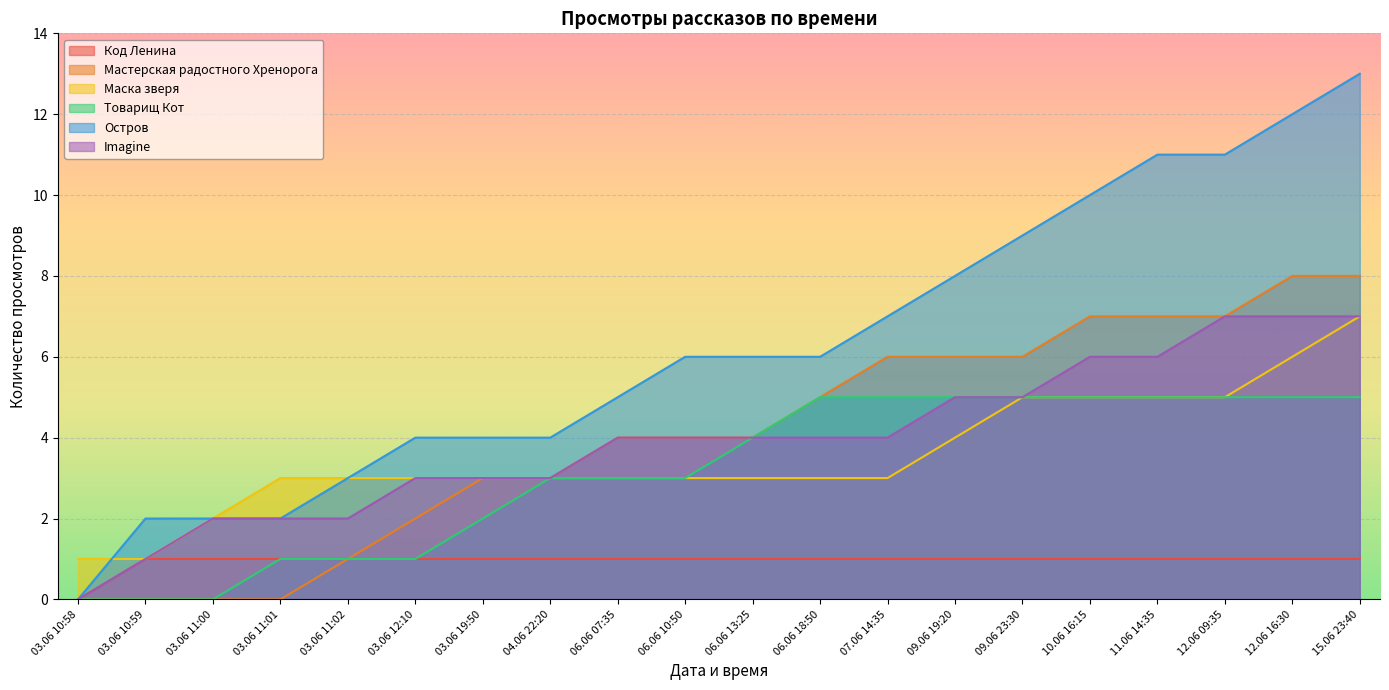

What is the label of the 6th point from the left?

03.06 12:10